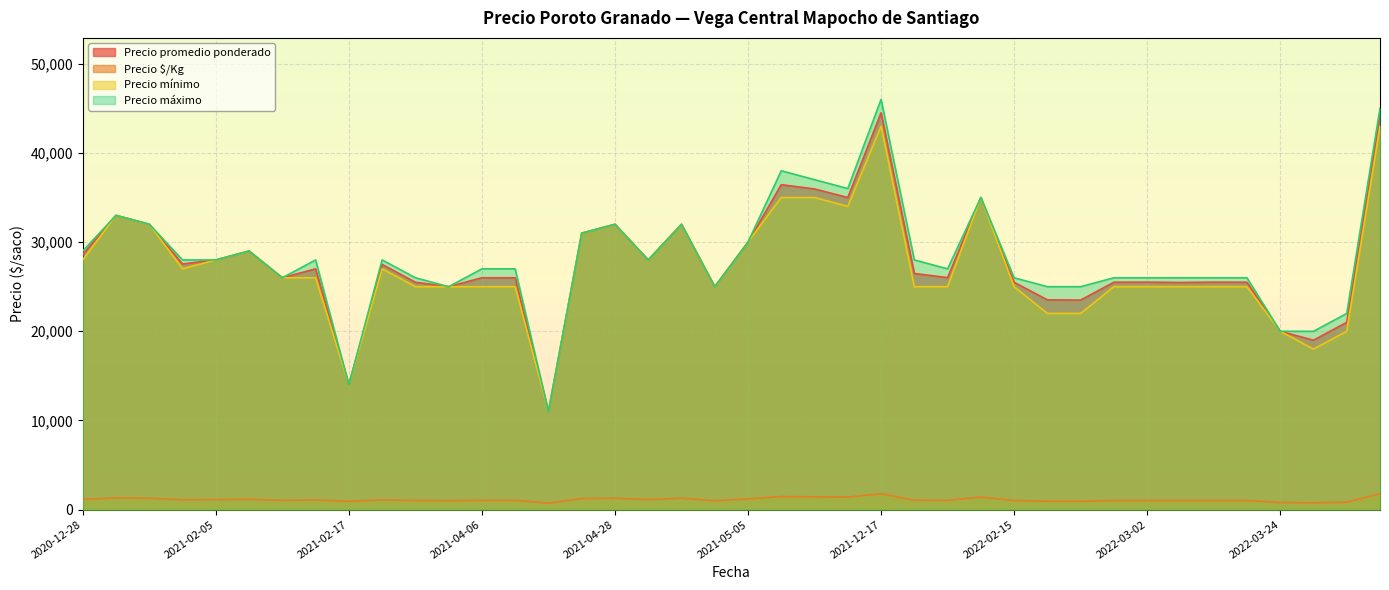

What is the spread (max minus min) of values at 2022-03-04?

24981